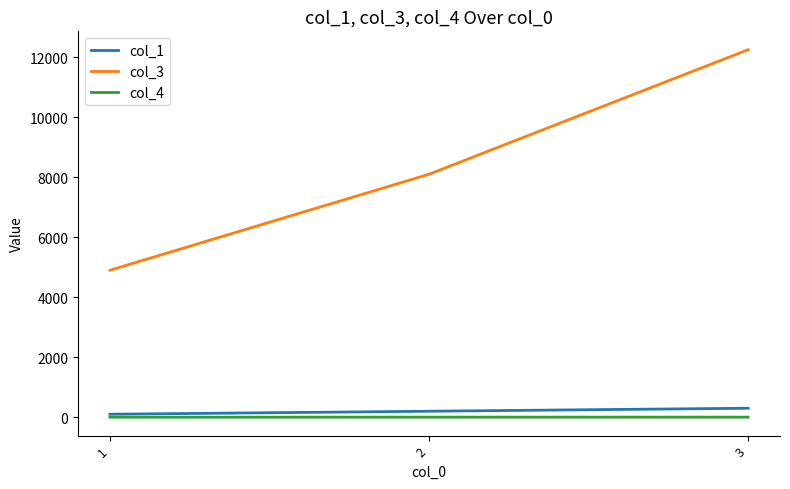

Which series has the largest total across all categories?

col_3